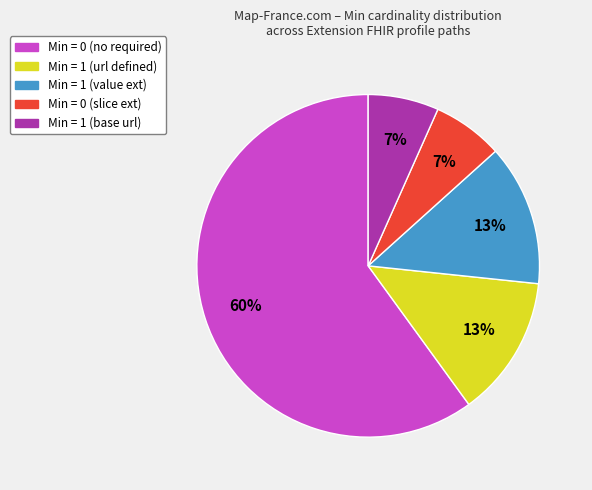

Count the number of slices in the pie.

5